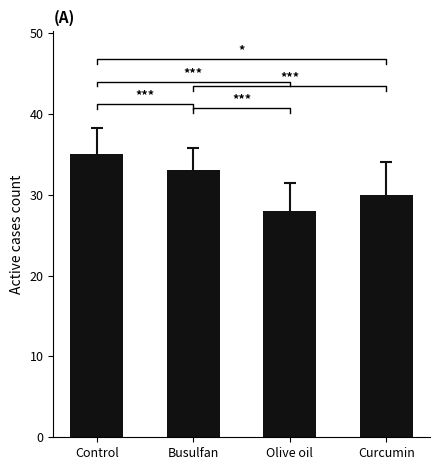

List the labels in order of value, largest first.

Control, Busulfan, Curcumin, Olive oil